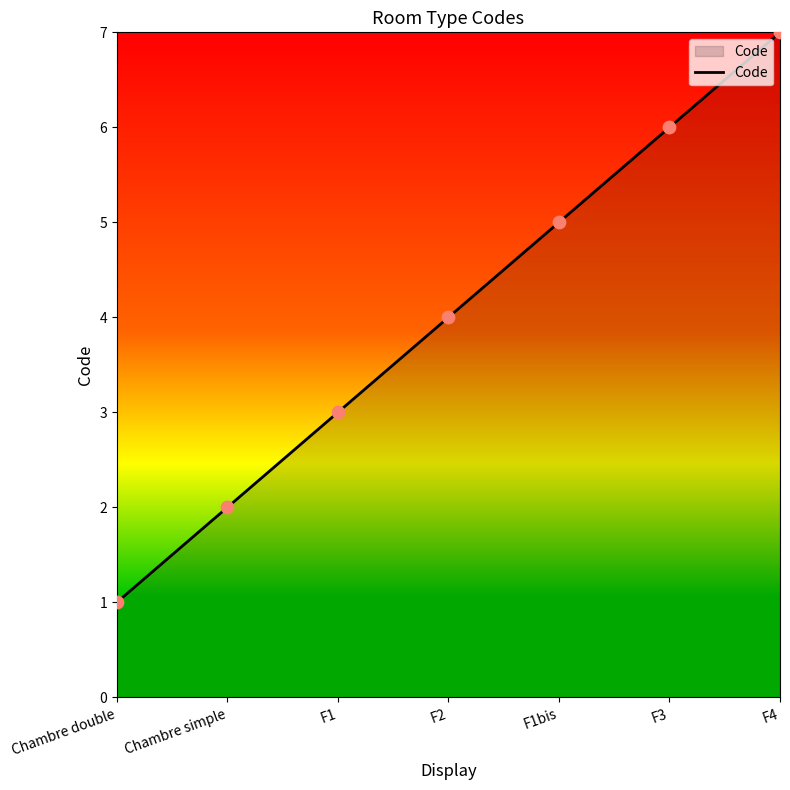

What is the change in value from F1bis to F3?

+1